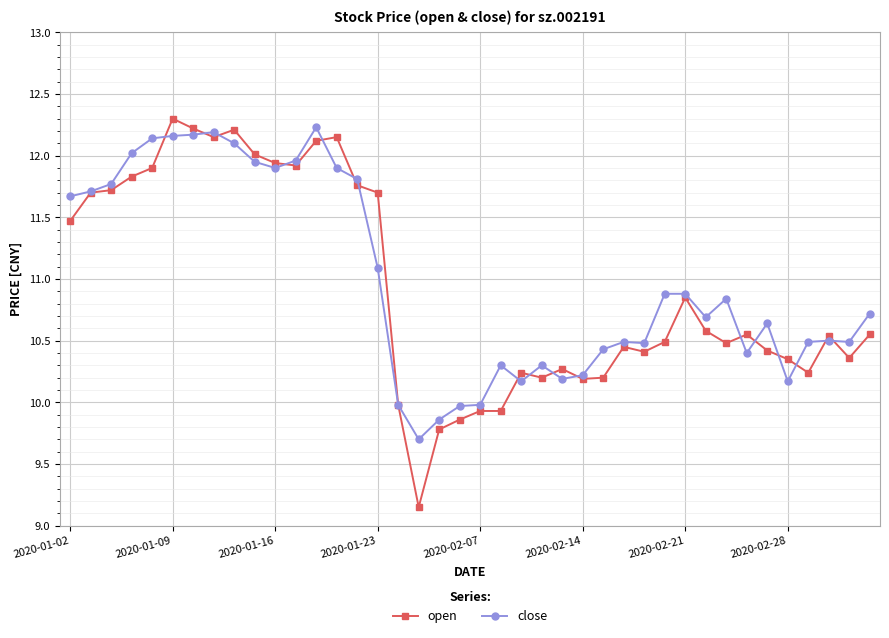

Rank the series by their maximum value, from lowest to highest.

close, open